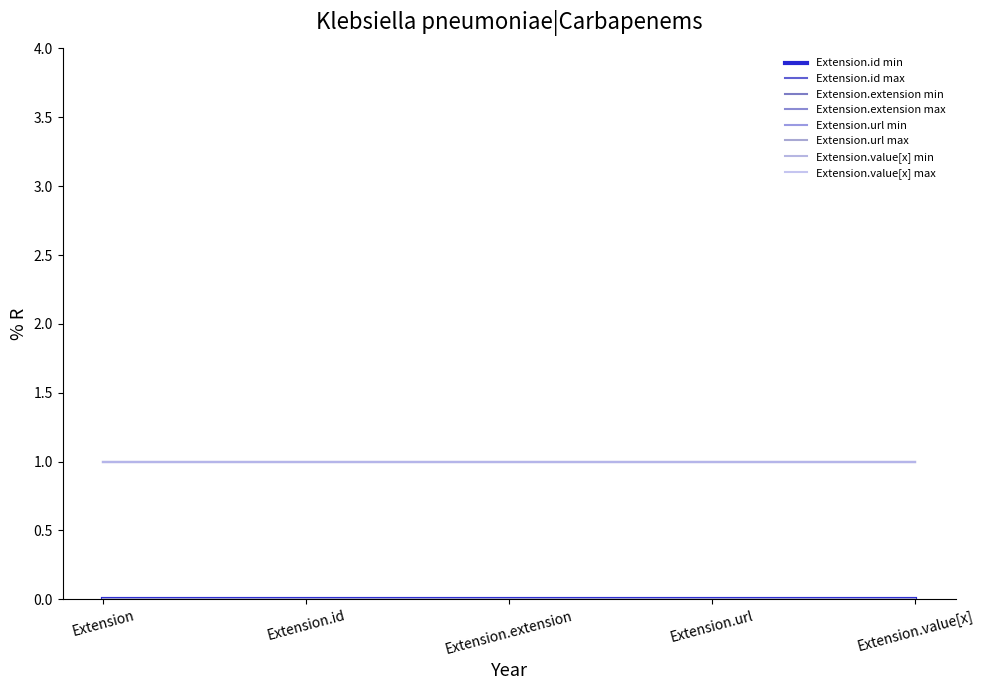

Does the chart display data point markers on the line(s)?

No